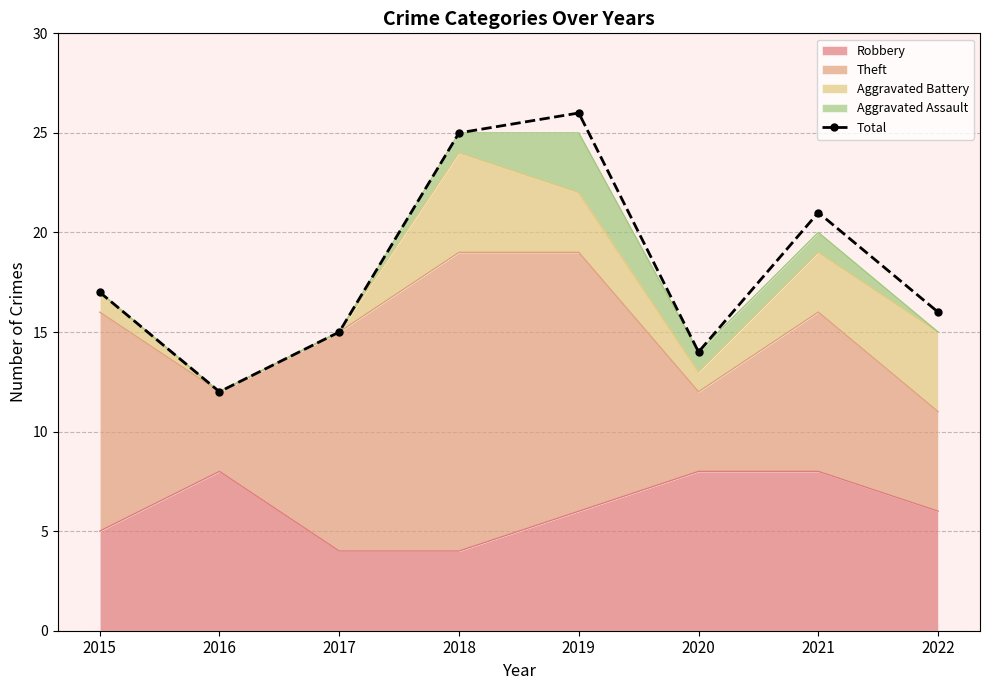

What is the change in value from 2016 to 2022?

+4